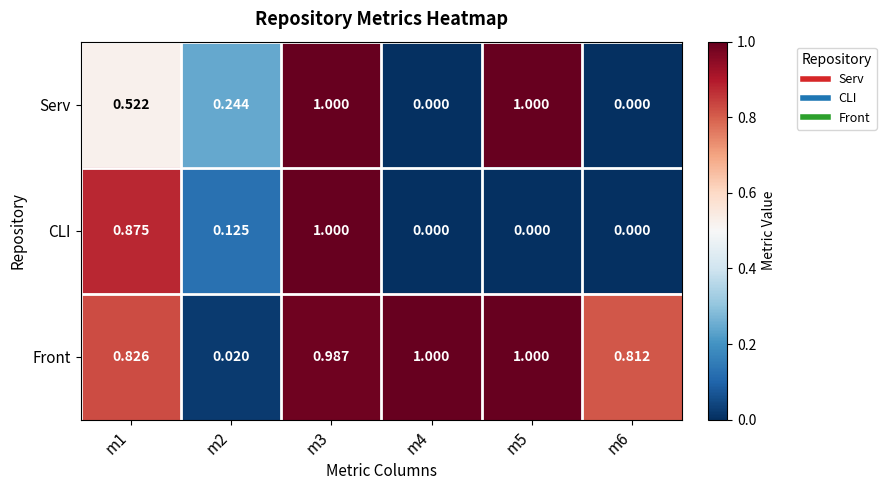

How many categories are shown in the chart?

6